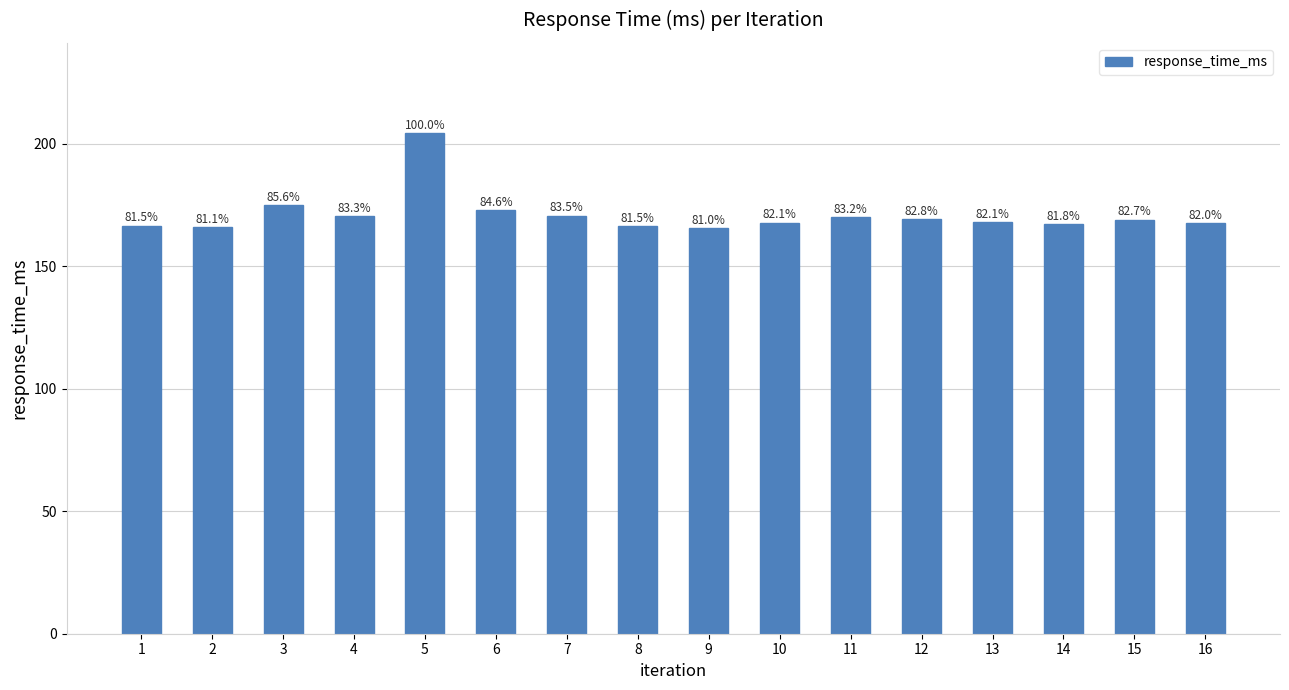

How many bars are there in total?

16